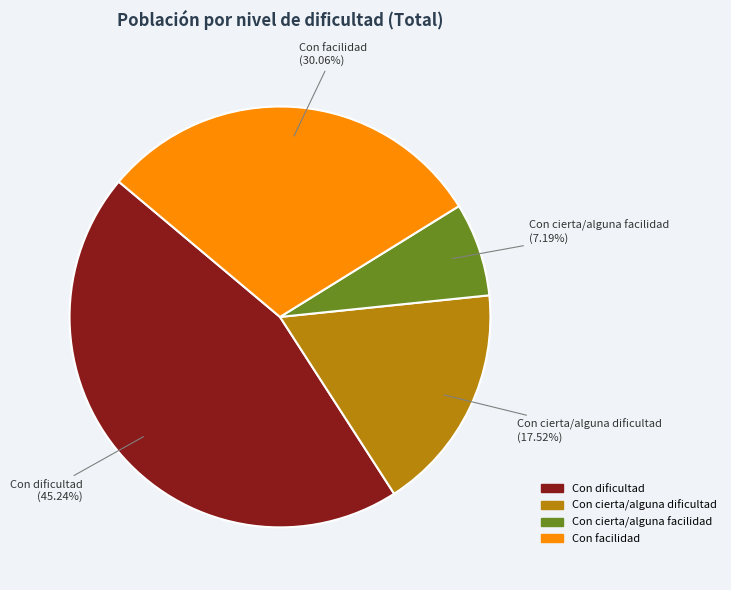

Which slice is the largest?

Con dificultad